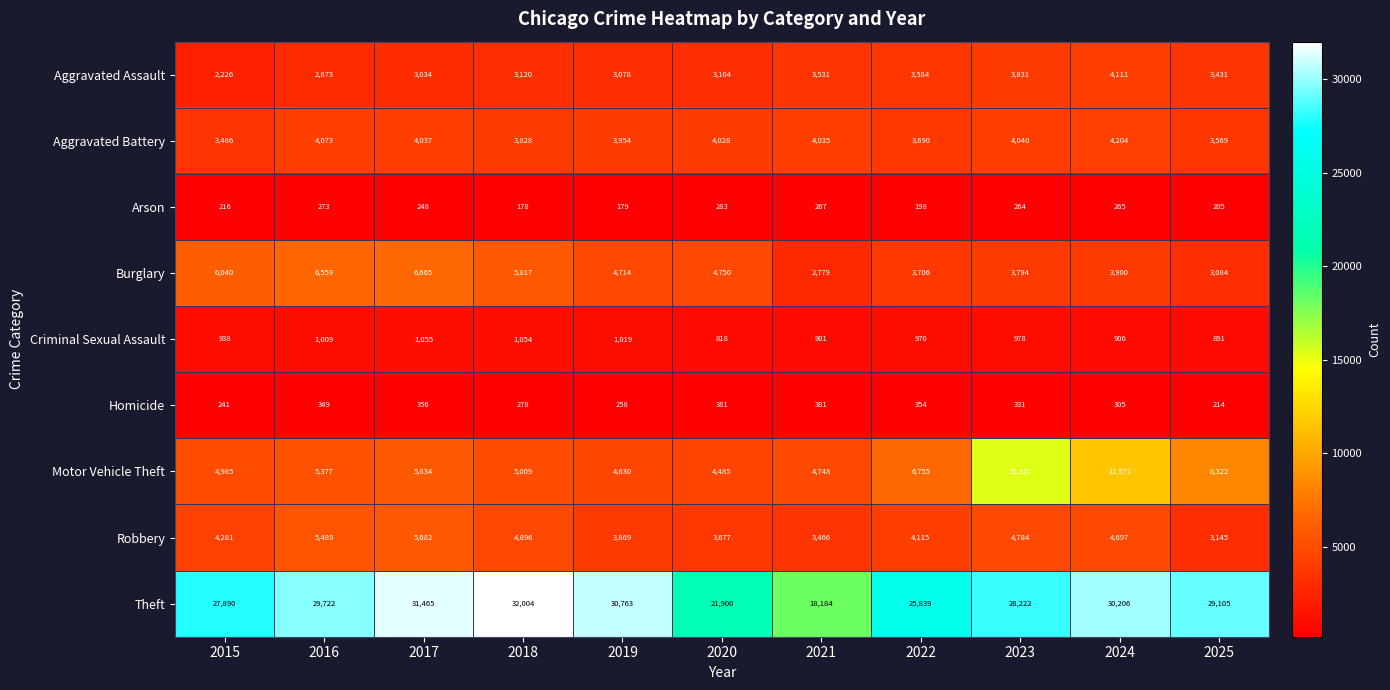

Between 2018 and 2025, which series saw the biggest shift?

Motor Vehicle Theft